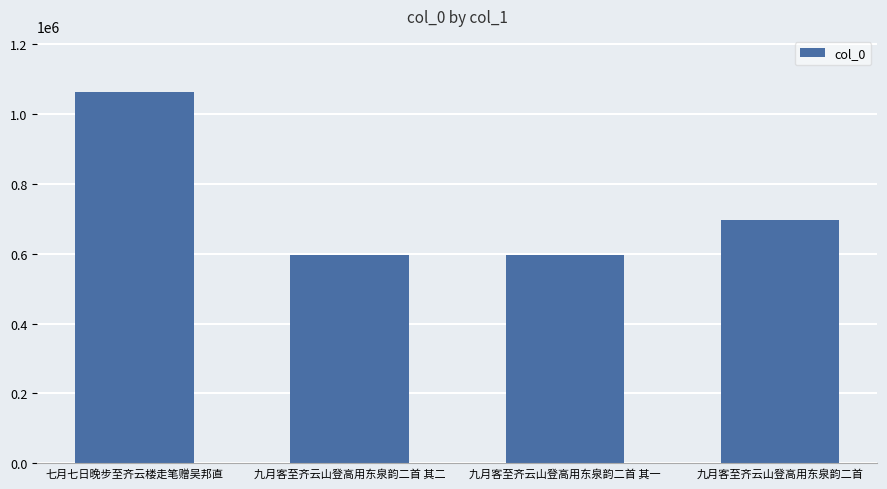

What is the greatest value displayed?

1063660